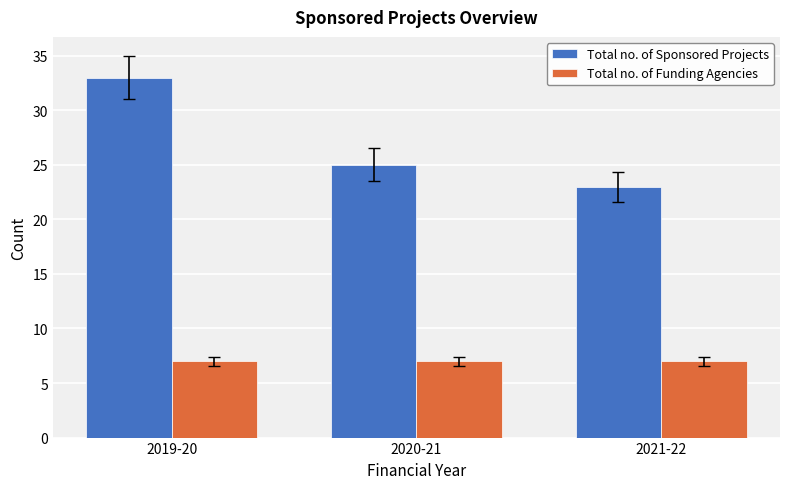

Count the Total no. of Sponsored Projects values in the range 23 to 33.

3